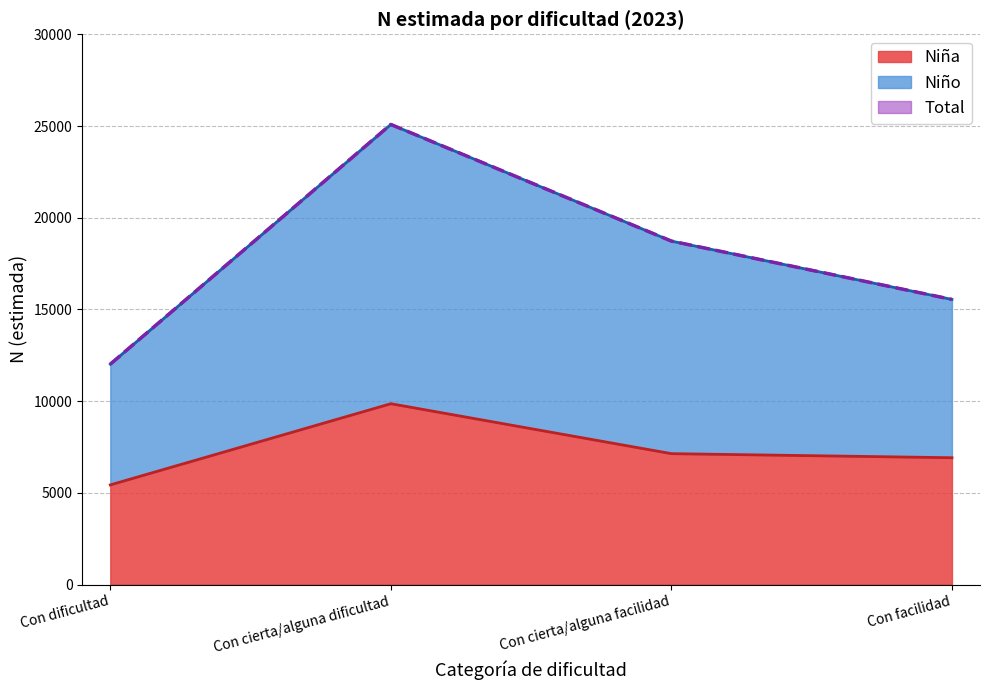

True or false: Total and Niño intersect in this chart.

False